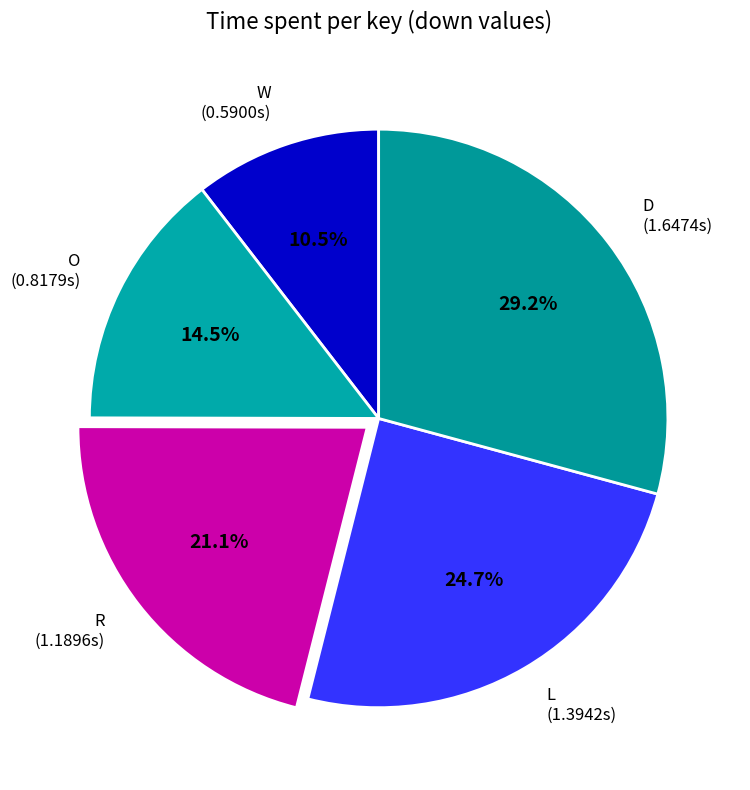

How much of the chart is everything except D?

70.8%